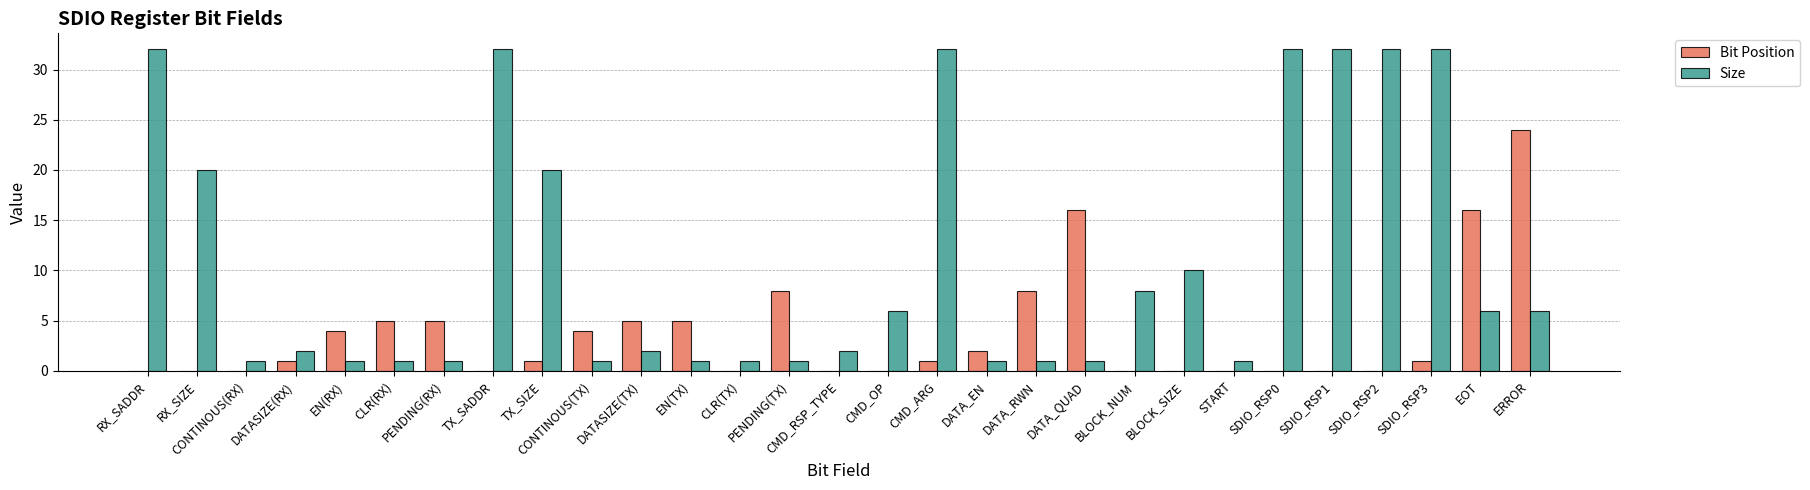

The Size series shows 1 at CONTINOUS(TX). True or false?

True